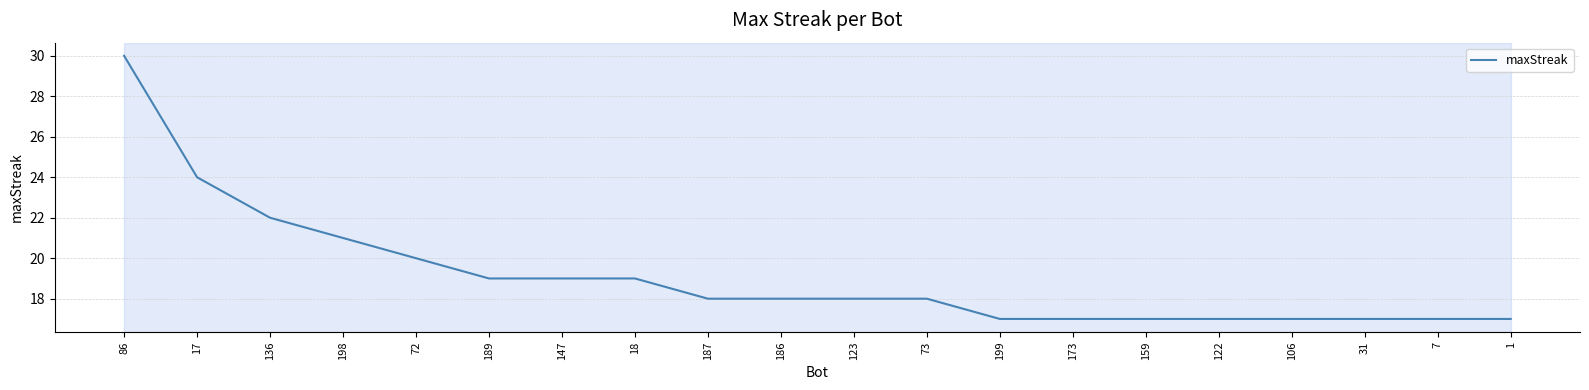

What is the smallest value displayed?

17